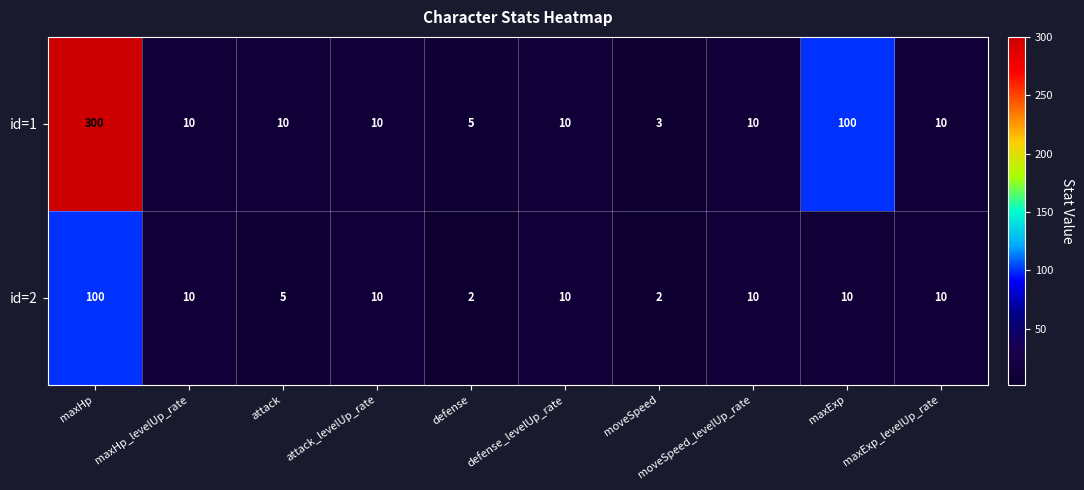

Which series changed the most between maxHp and moveSpeed_levelUp_rate?

id=1